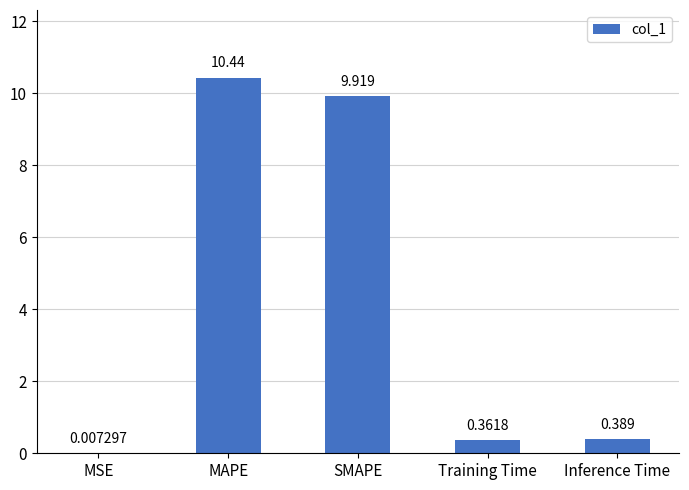

Which label corresponds to the largest value in the chart?

MAPE